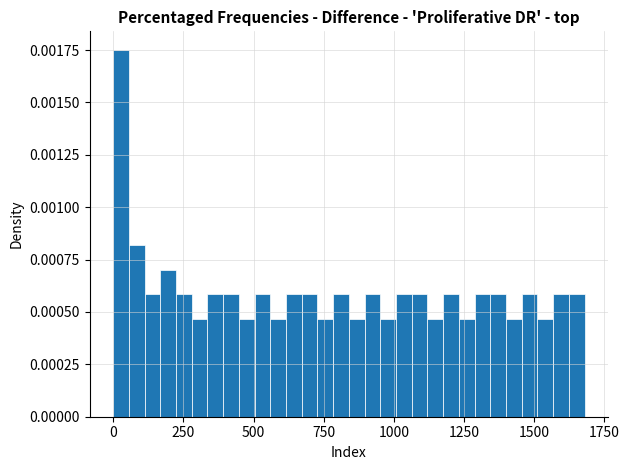

Read against the x-axis, roughly where is the centre of the tallest bar?

50